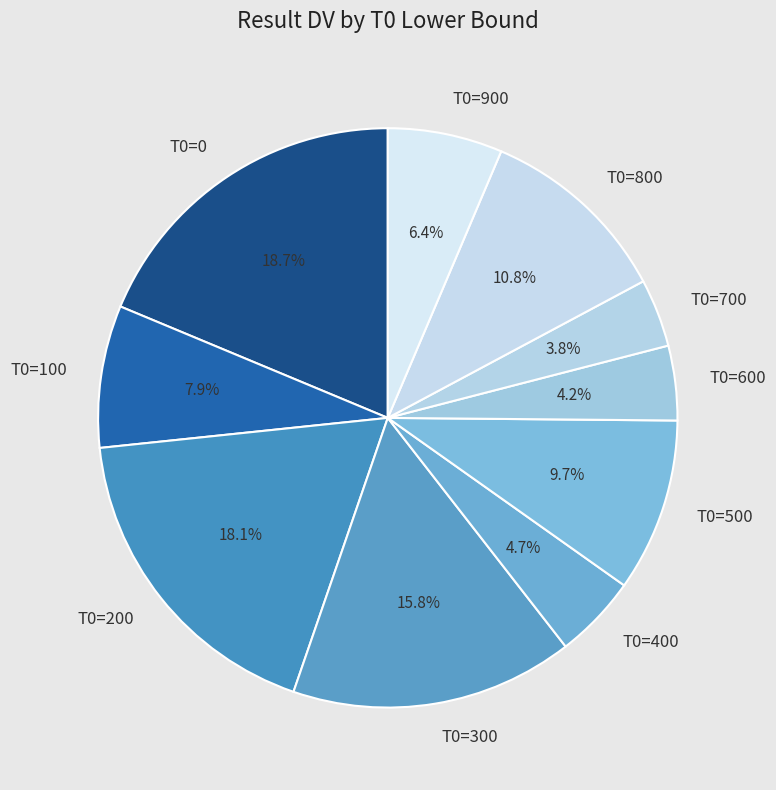

To the nearest percent, what is the difference between the largest and smallest slice percentages?

15%